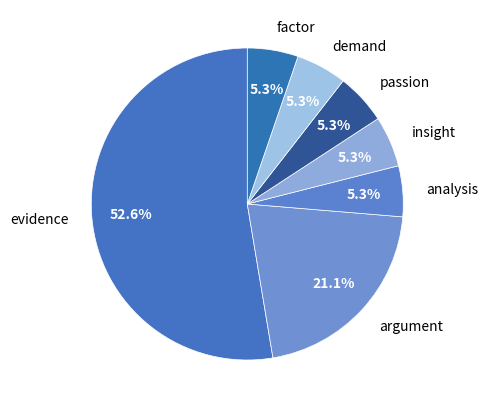

How many slices are in this pie chart?

7